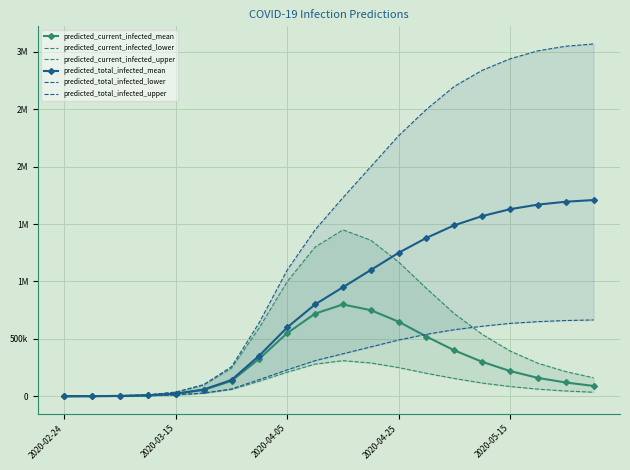

Is it true that predicted_current_infected_upper equals 79291 at 18?

False